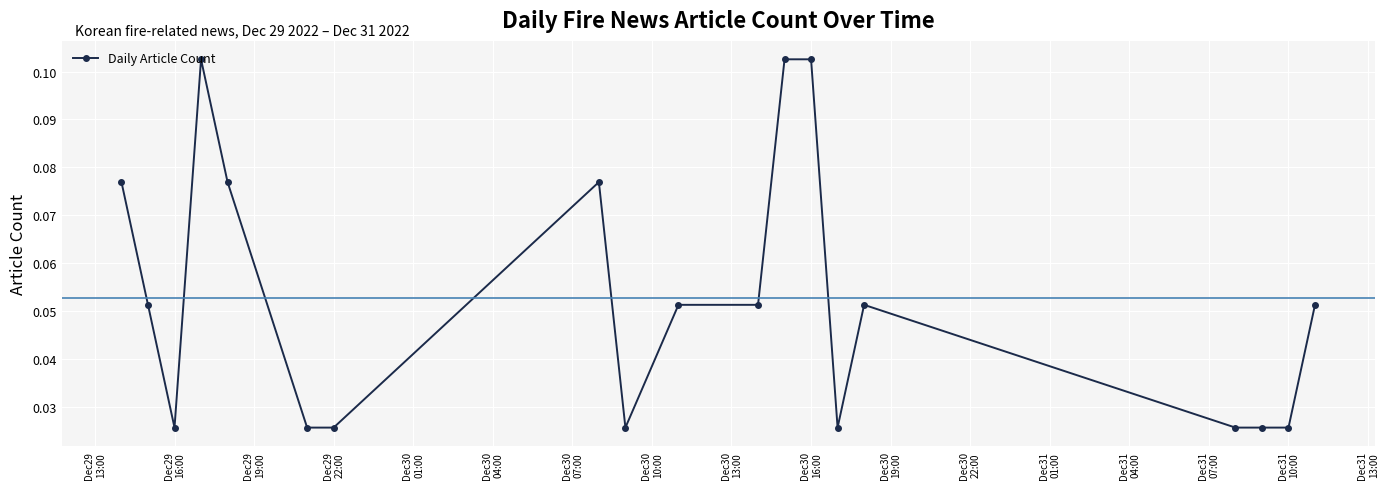

Count the values in the range 0 to 1.

19